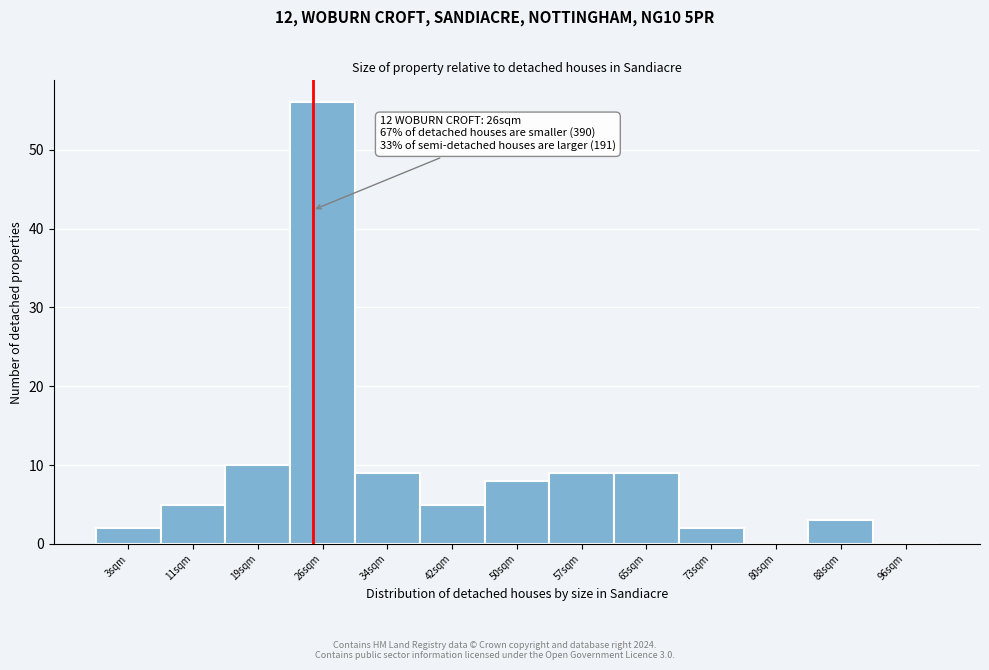

Which range on the x-axis has the tallest bar?

23 to 31